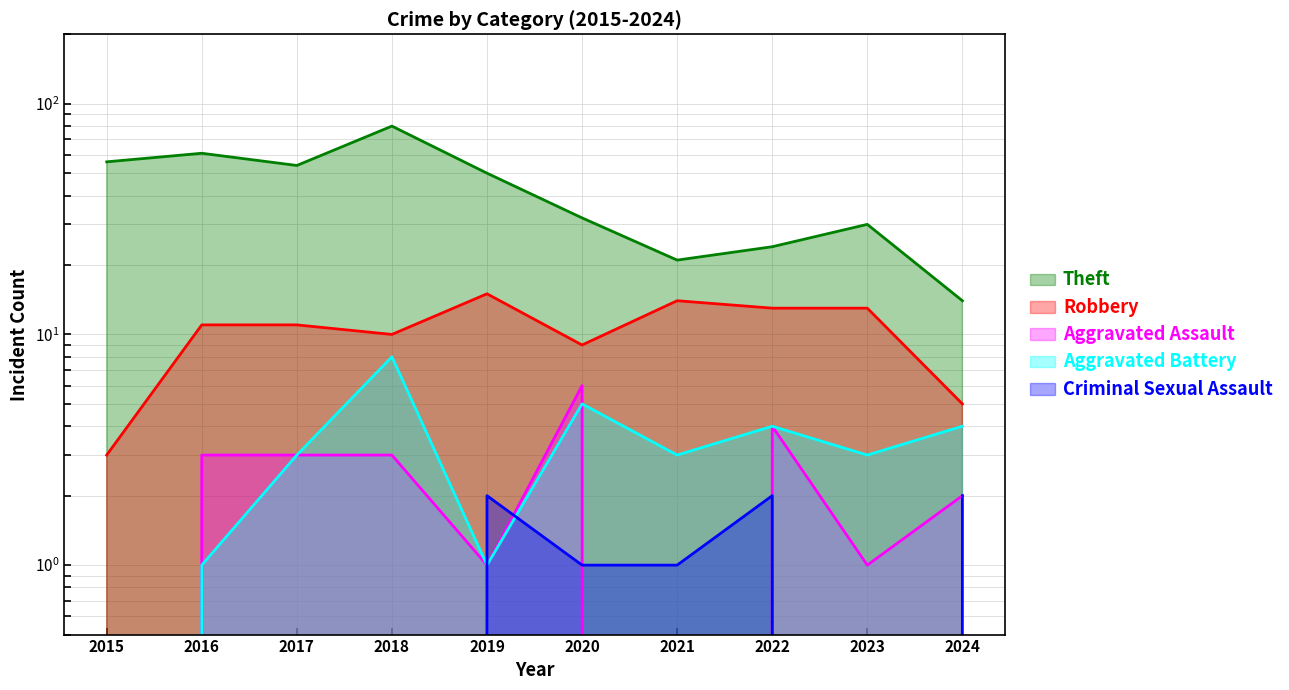

Where do Aggravated Battery and Aggravated Assault first cross each other?

2020 and 2021